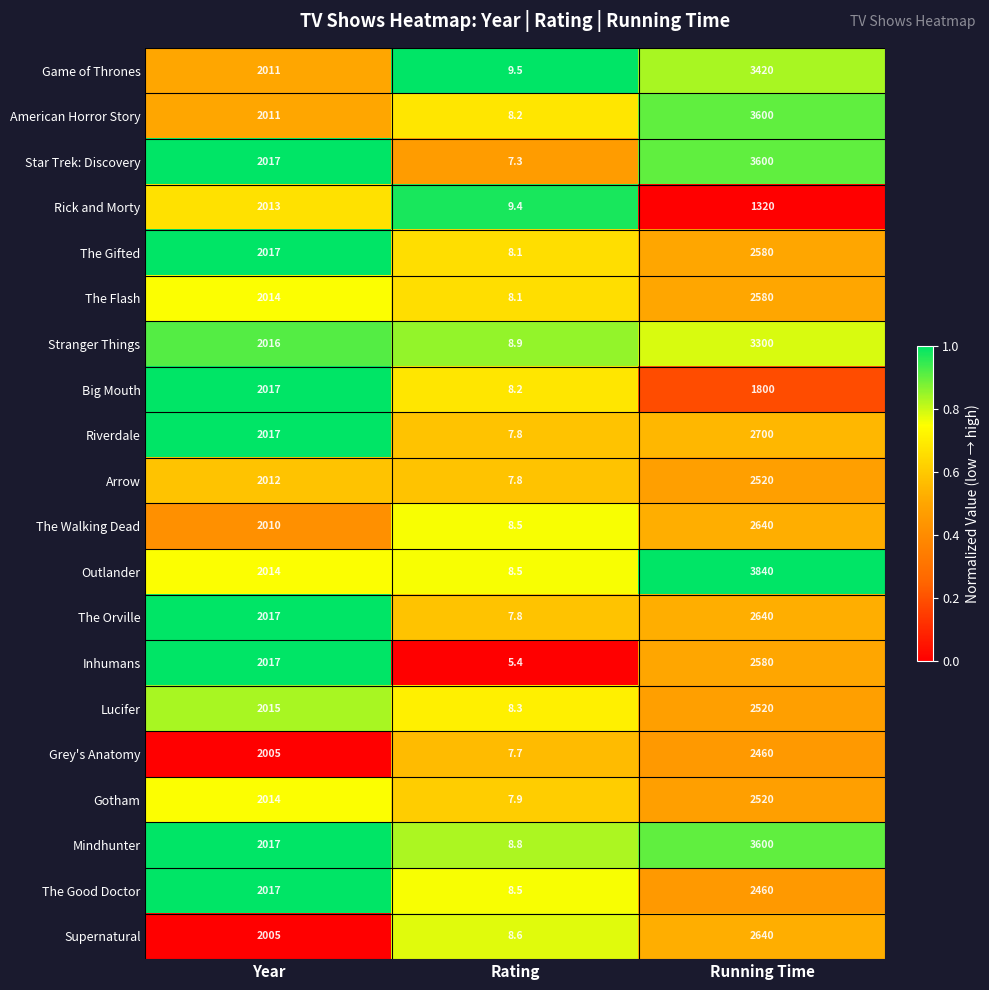

True or false: American Horror Story has a value of 4820.6 at Running Time.

False